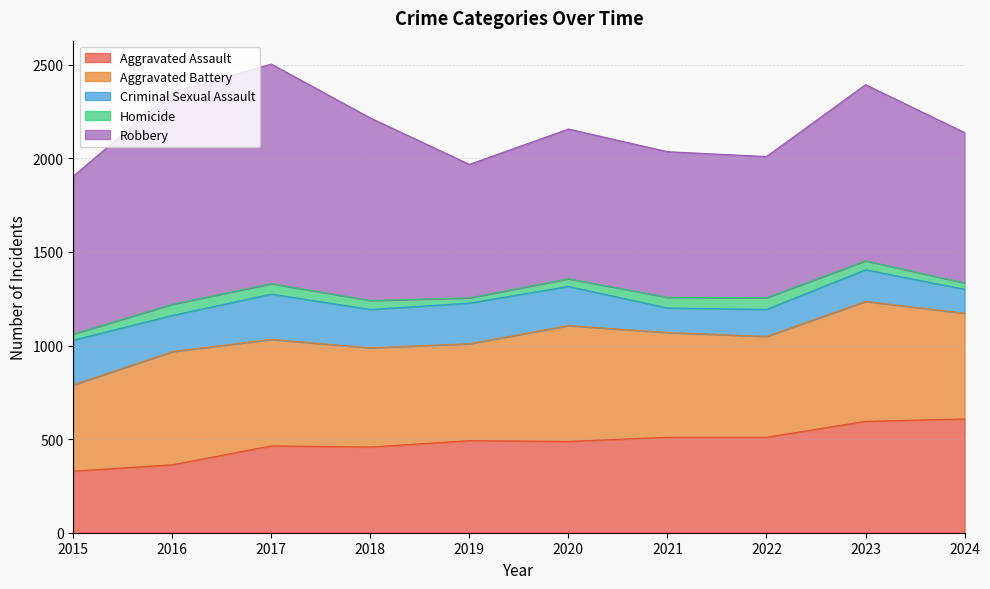

What is the lowest value of the Robbery series?

713